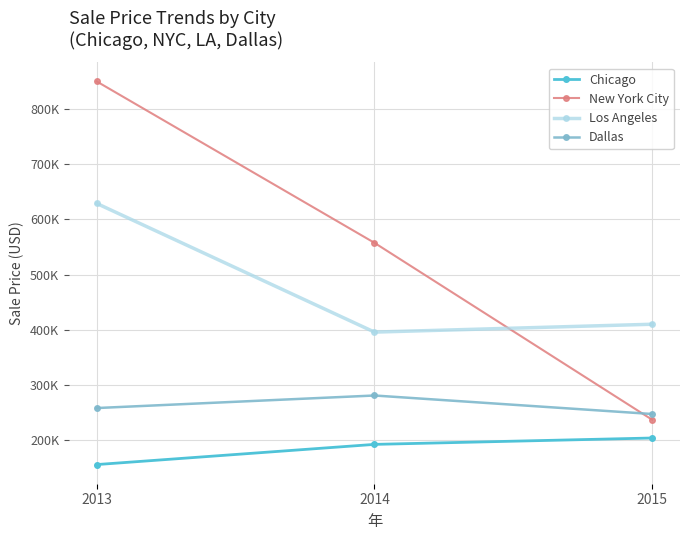

Is it true that Chicago equals 231023 at 2013?

False